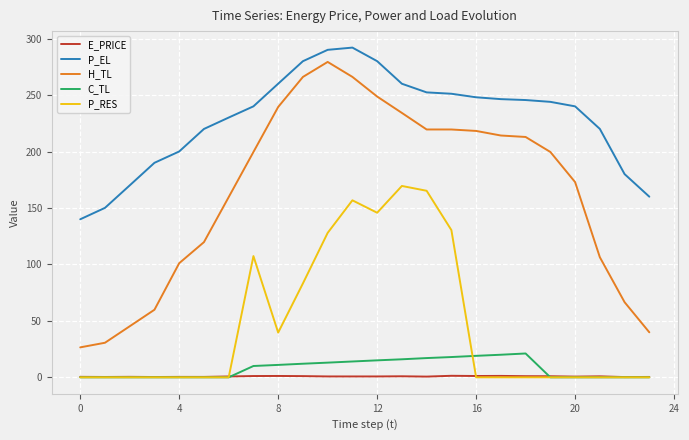

True or false: H_TL and P_EL intersect in this chart.

False